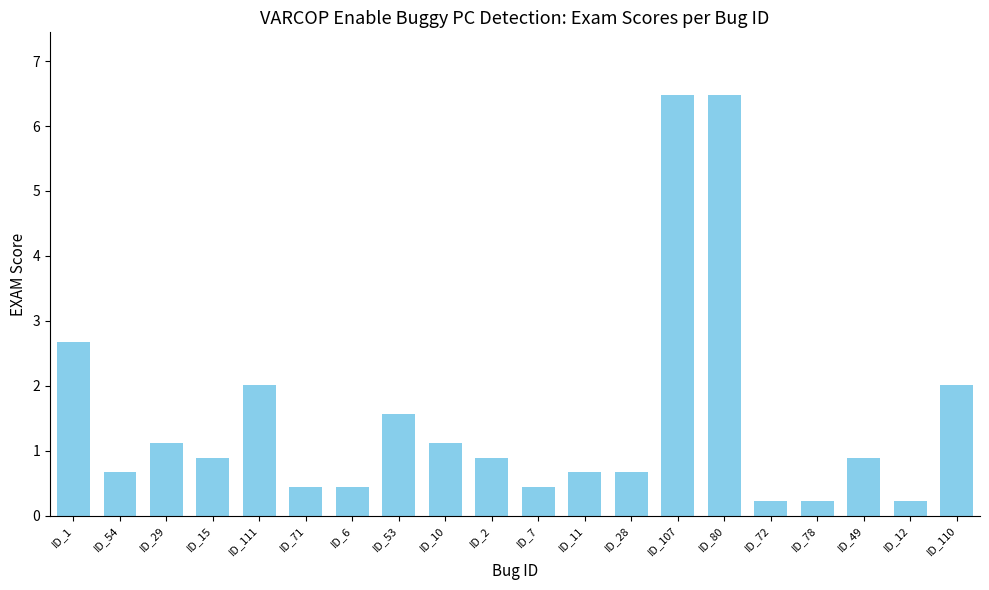

Which has a higher value, ID_111 or ID_28?

ID_111